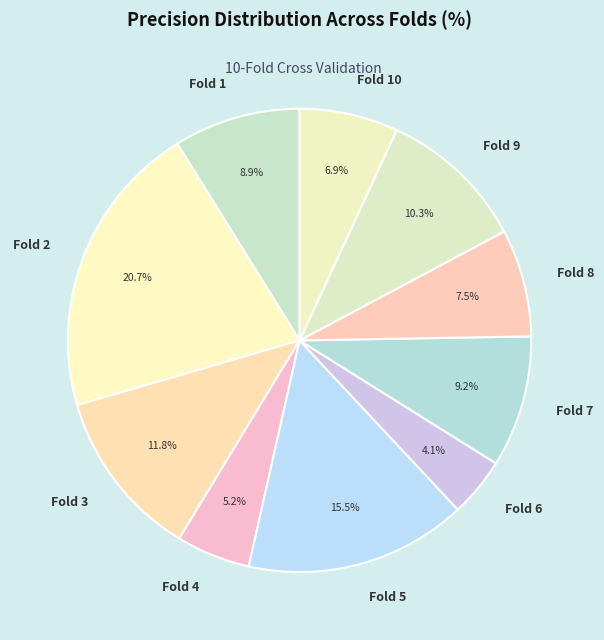

Does Fold 6 represent more than half of the total?

No